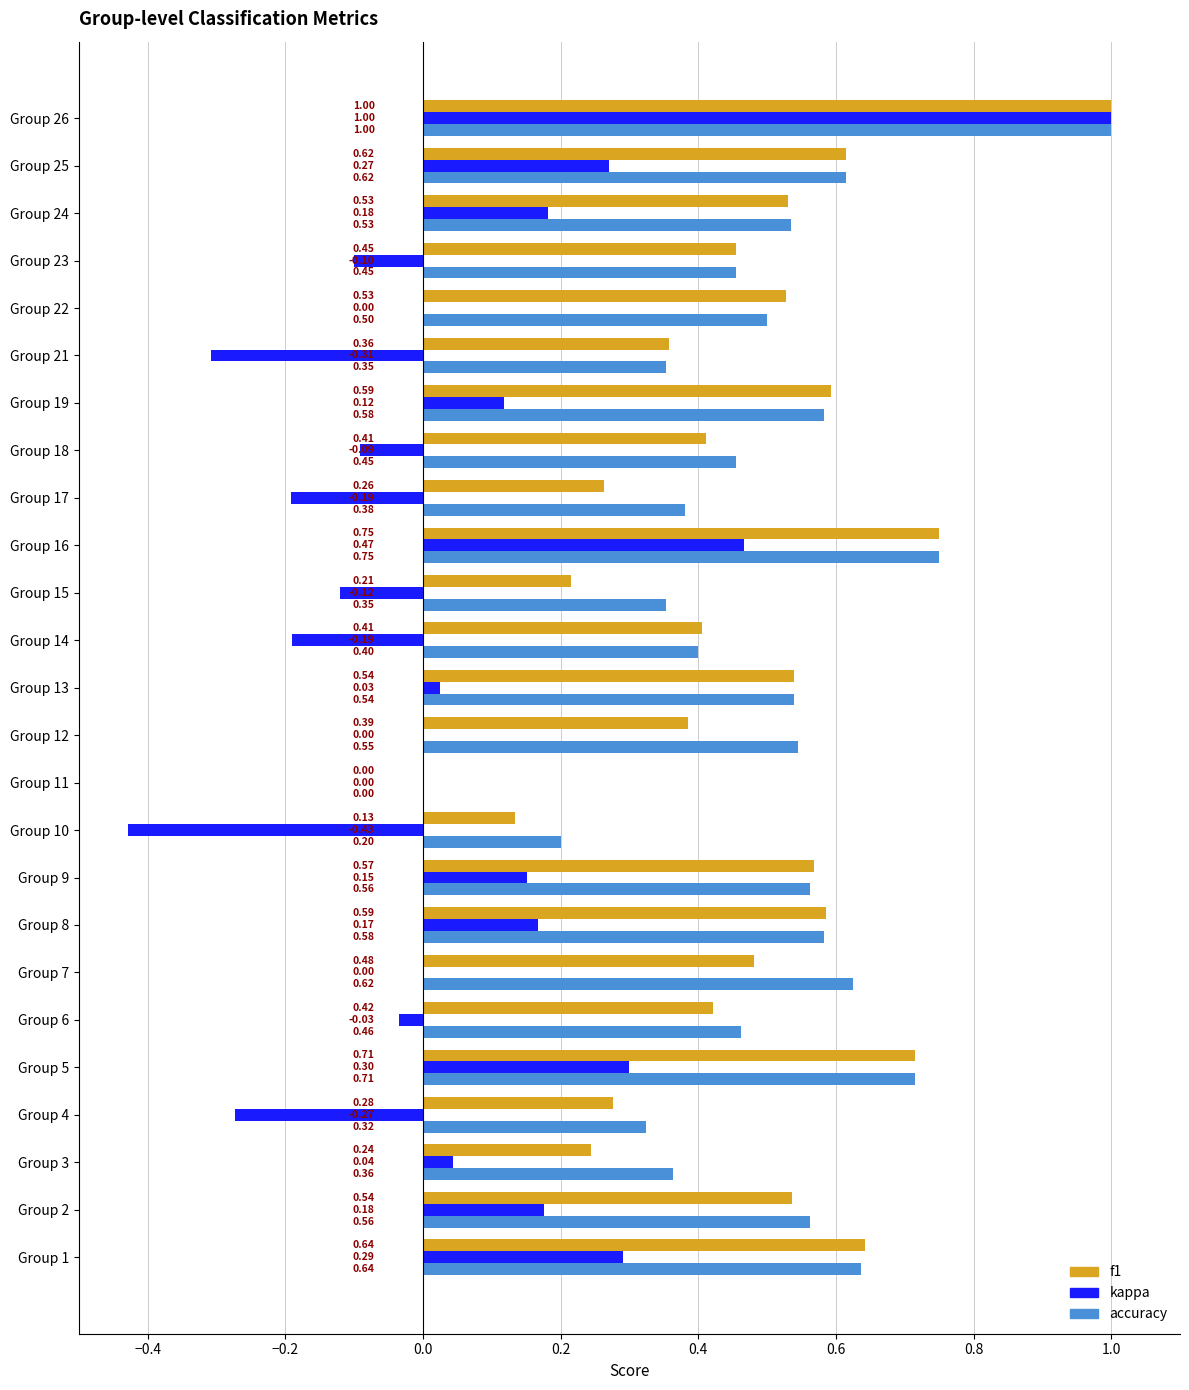

At which category is the sum across all series the highest?

Group 26